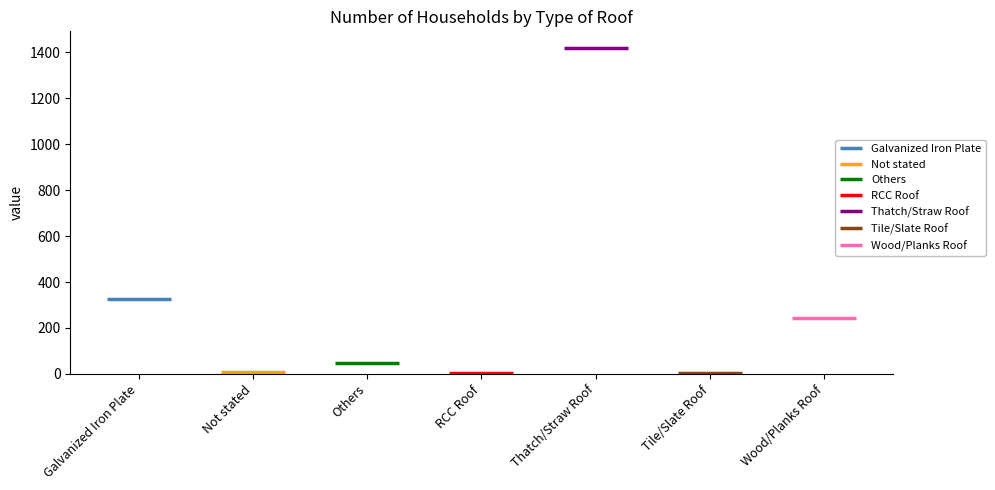

What is the value of the 5th bar from the left?

1421